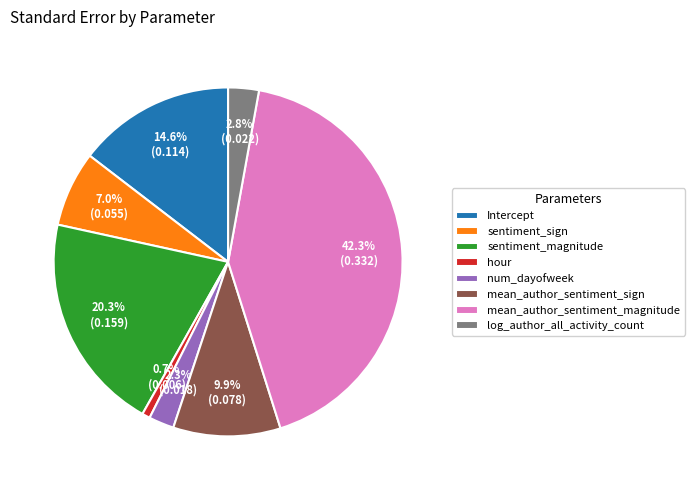

Is the sum of sentiment_magnitude and sentiment_sign greater than half?

No